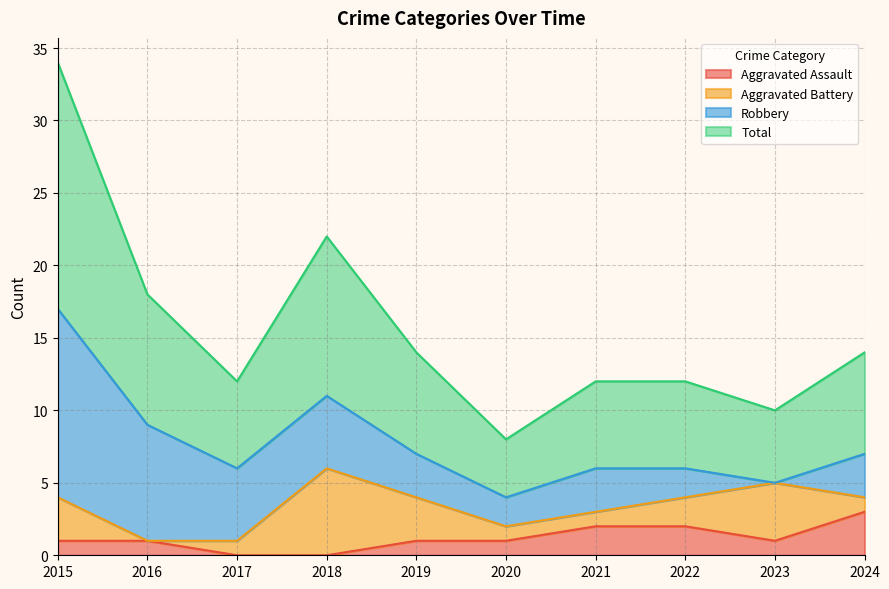

The Total series shows 8 at 2022. True or false?

False